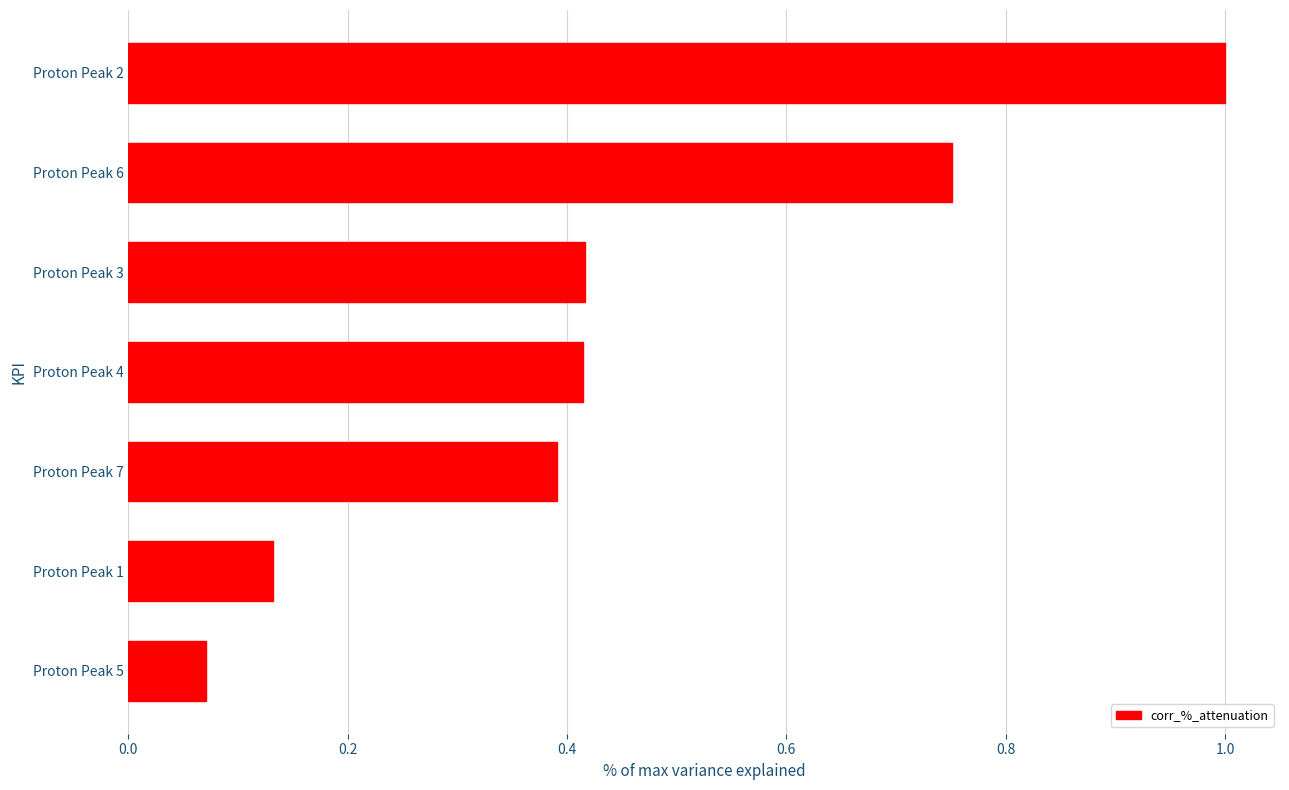

The value at Proton Peak 7 is 0.4. True or false?

True